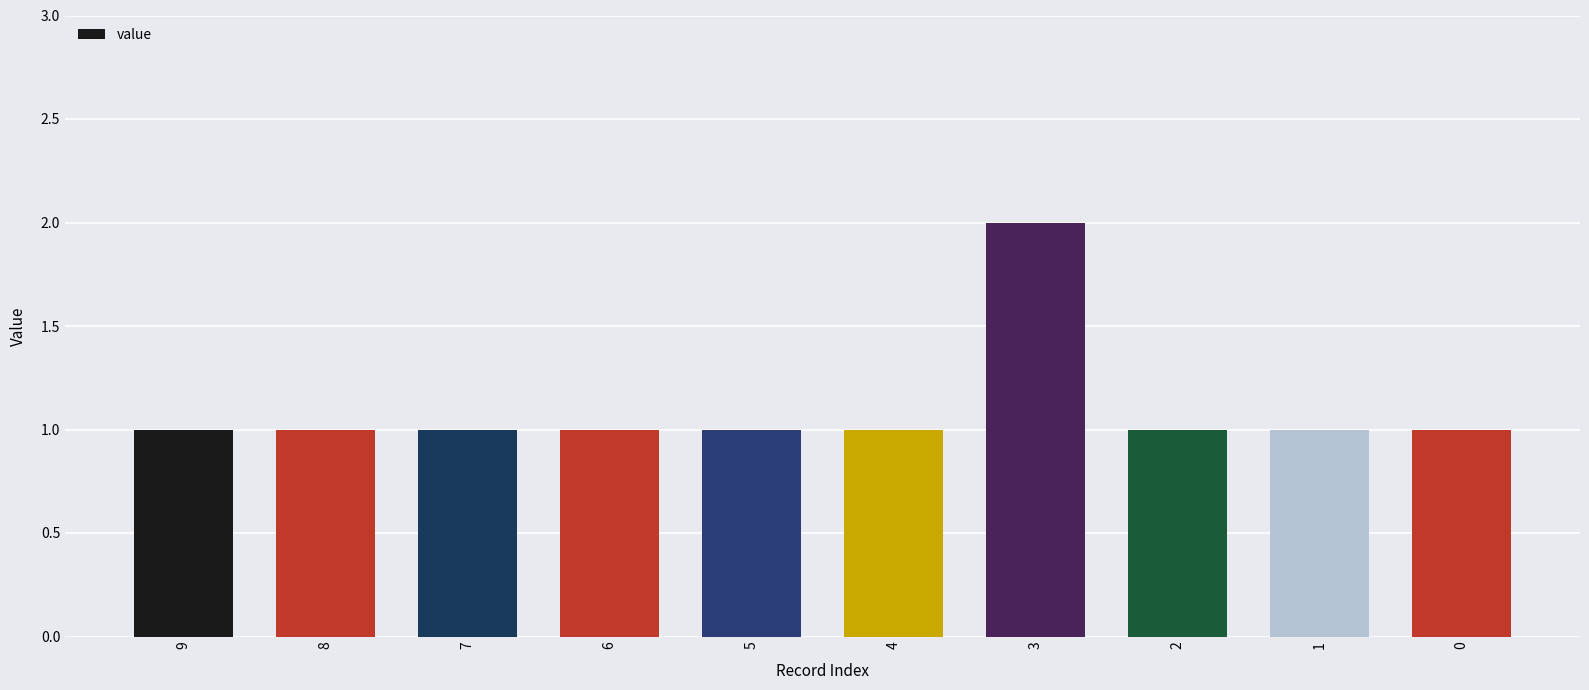

Reading left to right, list all the values displayed in this chart.

1	1	1	1	1	1	2	1	1	1